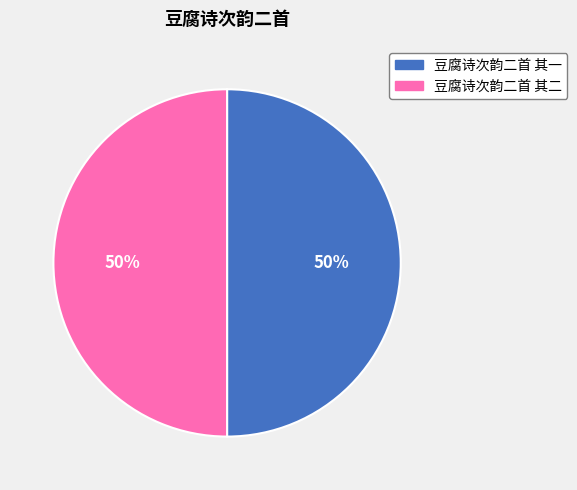

True or false: 豆腐诗次韵二首 其二 accounts for 50% of the total.

True